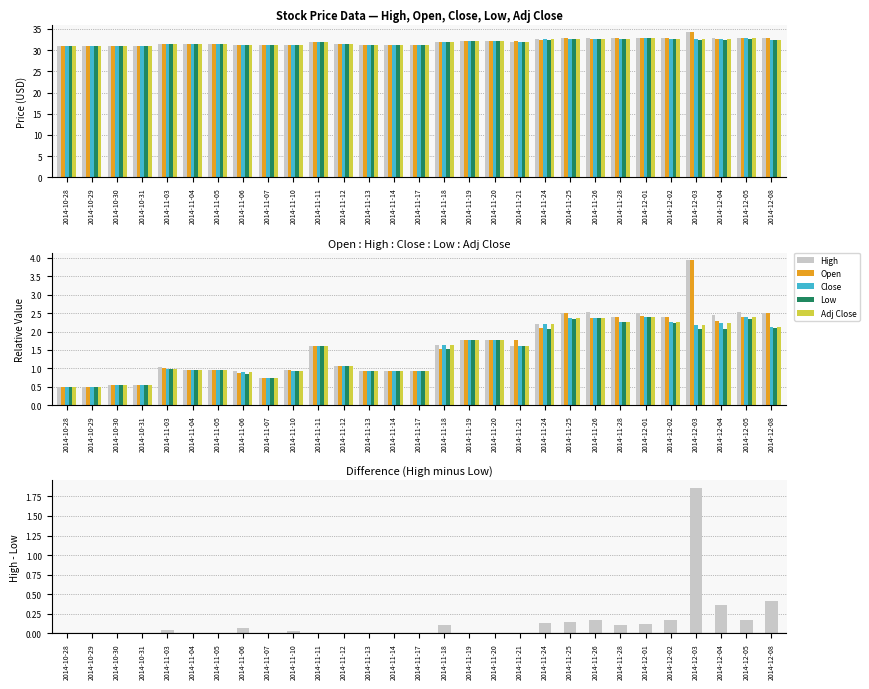

At which category does the chart reach its peak across all series?

2014-12-03